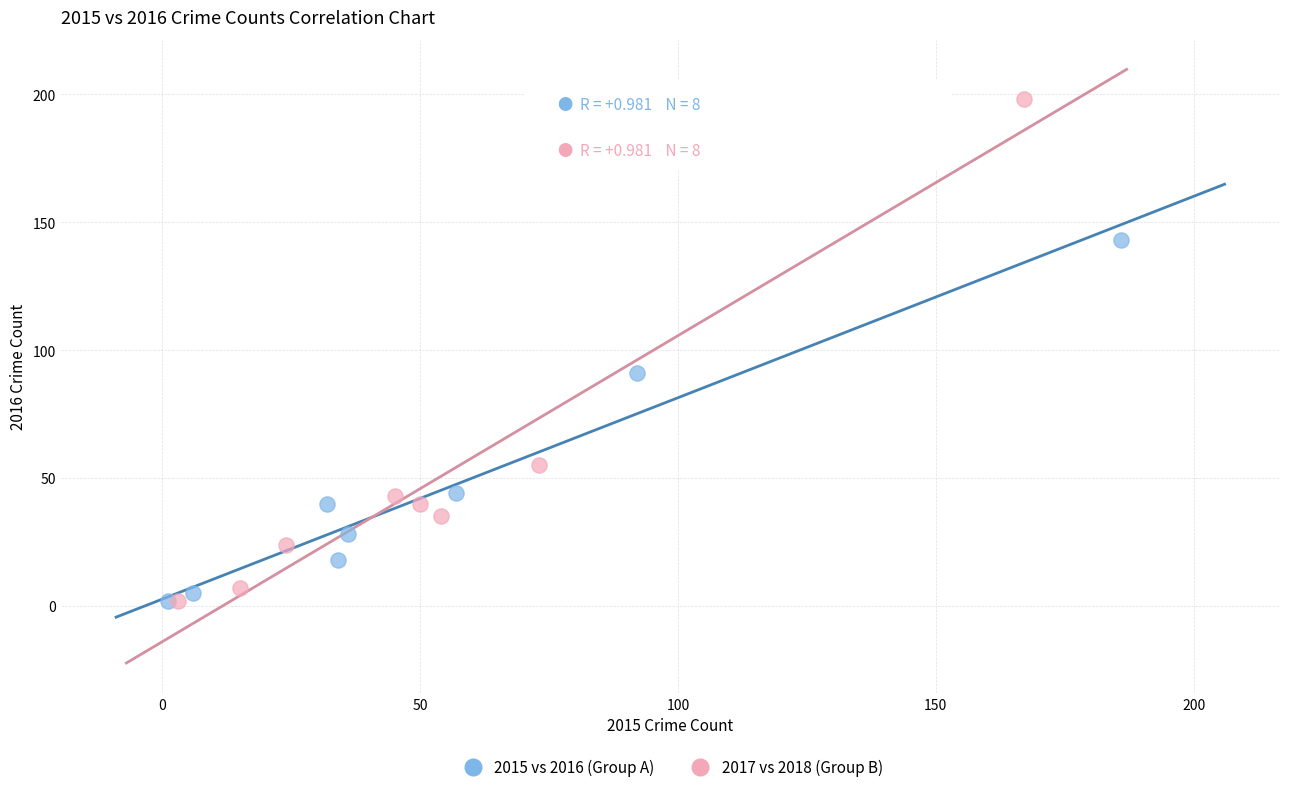

Which series contains the highest Y value?

2017 vs 2018 (Group B)